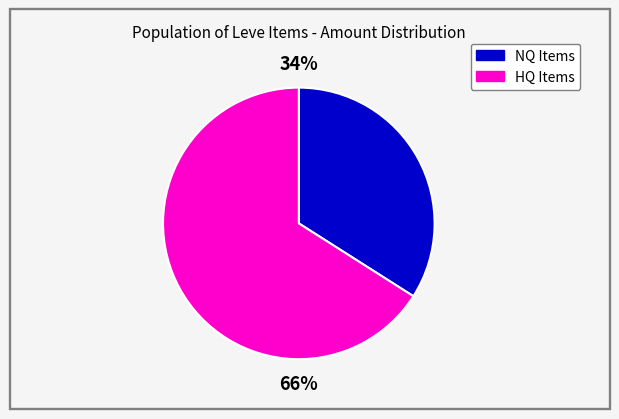

Is there a majority slice in this chart?

Yes